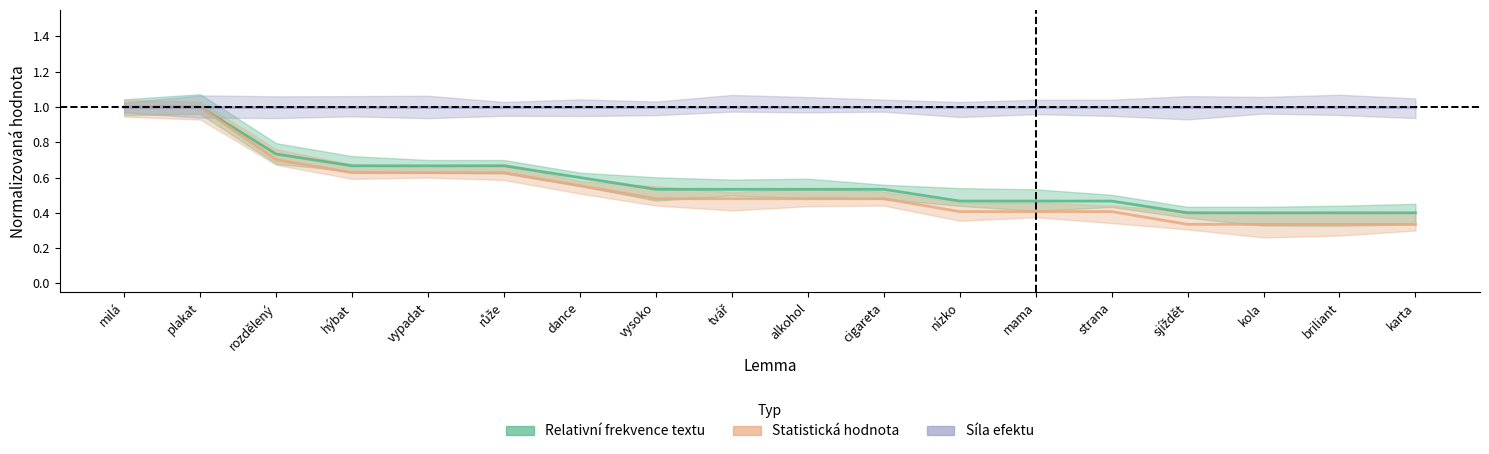

True or false: Síla efektu has a value of 1.6 at hýbat.

False